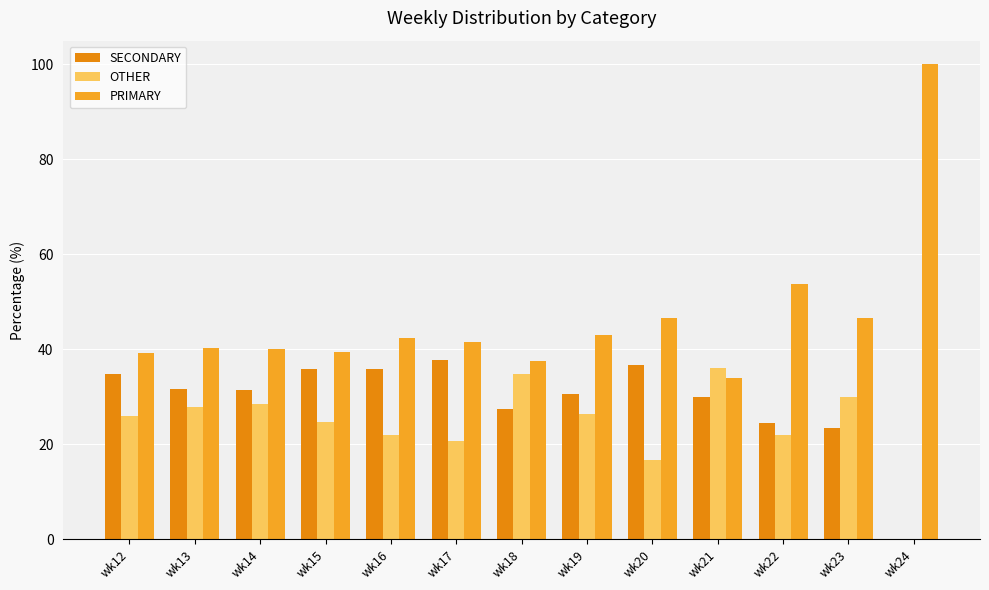

At wk24, list the series in order from largest to smallest.

PRIMARY, SECONDARY, OTHER